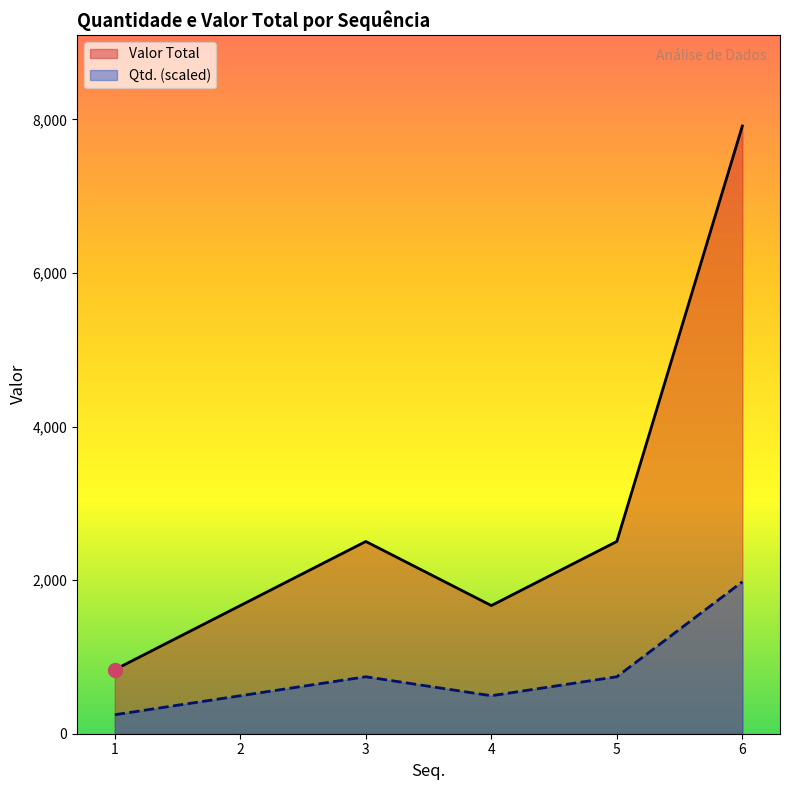

Does the chart display data point markers on the line(s)?

No